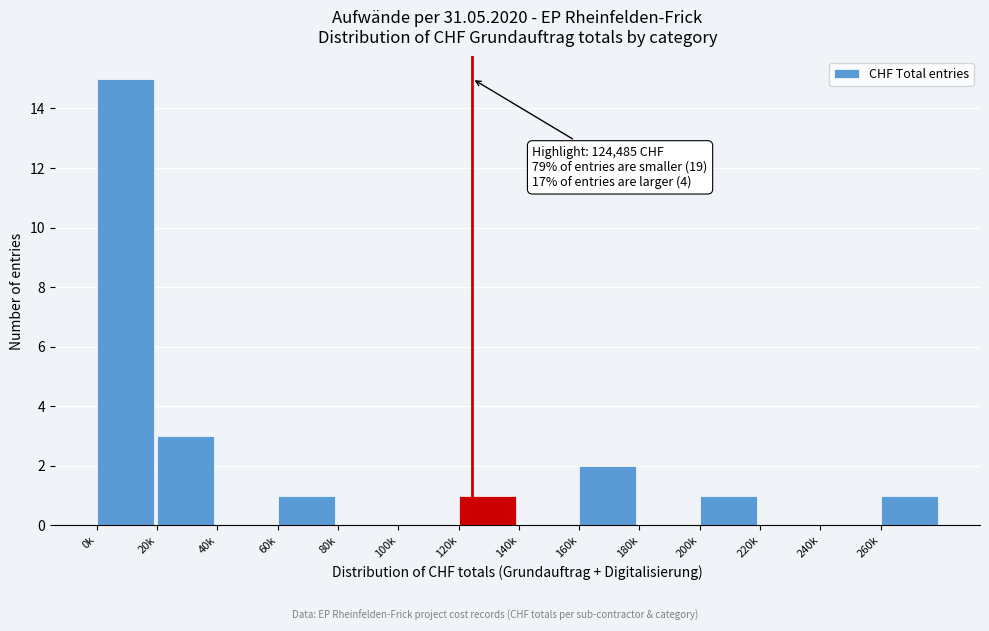

Reading right to left, transcribe all the data shown in this chart.

260k=1	240k=0	220k=0	200k=1	180k=0	160k=2	140k=0	120k=1	100k=0	80k=0	60k=1	40k=0	20k=3	0k=15